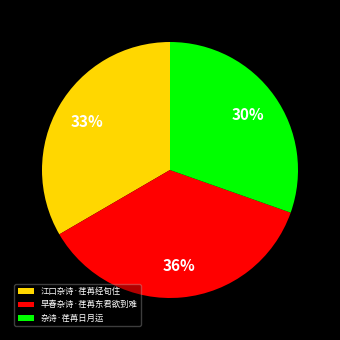

Which slice is the smallest?

杂诗·荏苒日月运